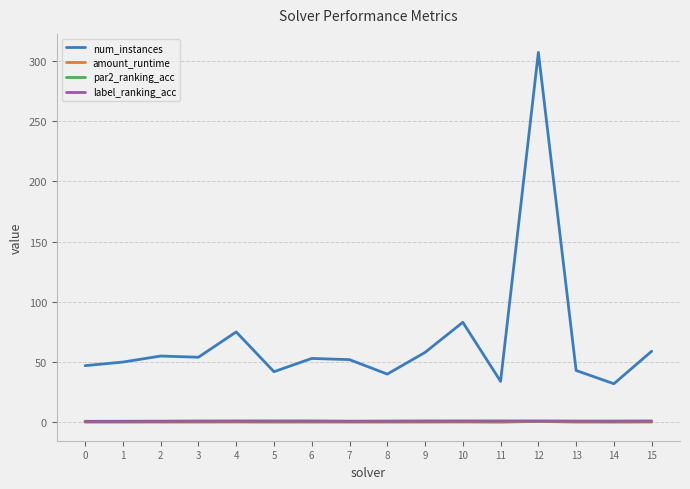

True or false: par2_ranking_acc and num_instances cross at least once.

False